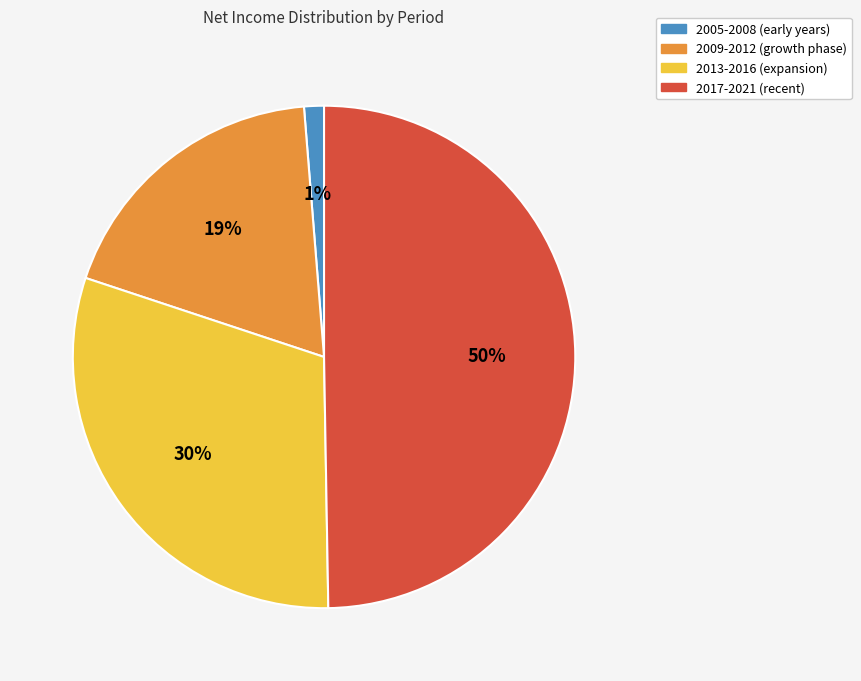

To the nearest percent, what is the average slice percentage?

25%